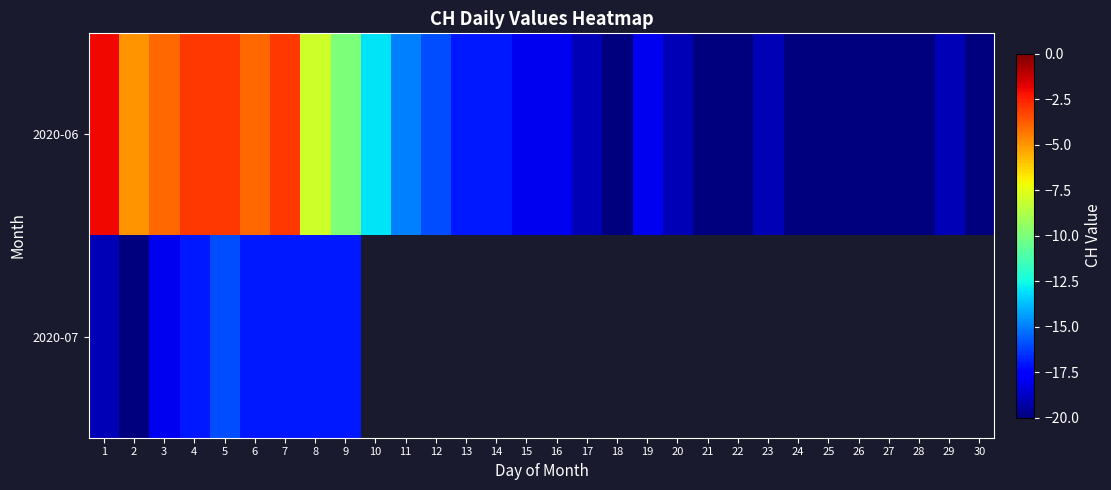

How many distinct data groups are displayed?

2